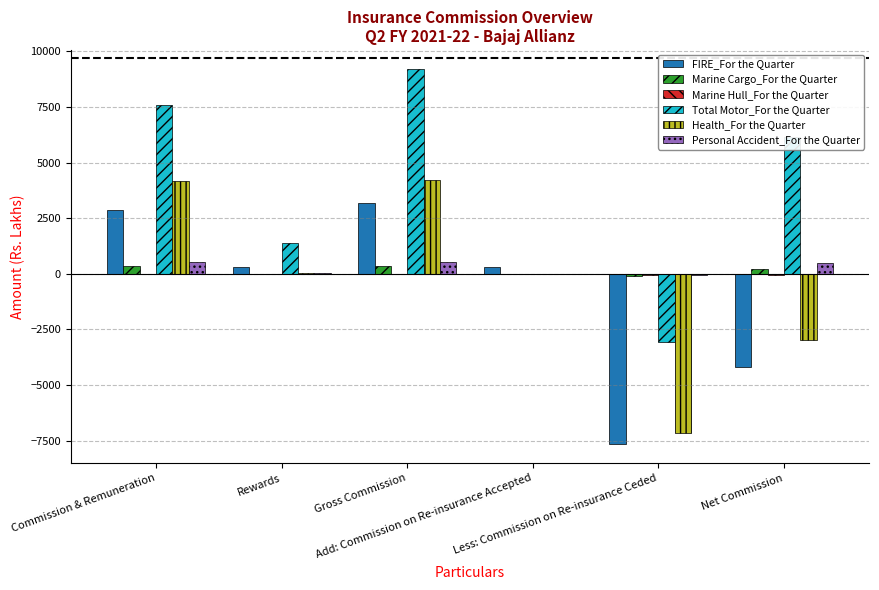

What is the difference between the Marine Cargo_For the Quarter values at Rewards and Net Commission?

228